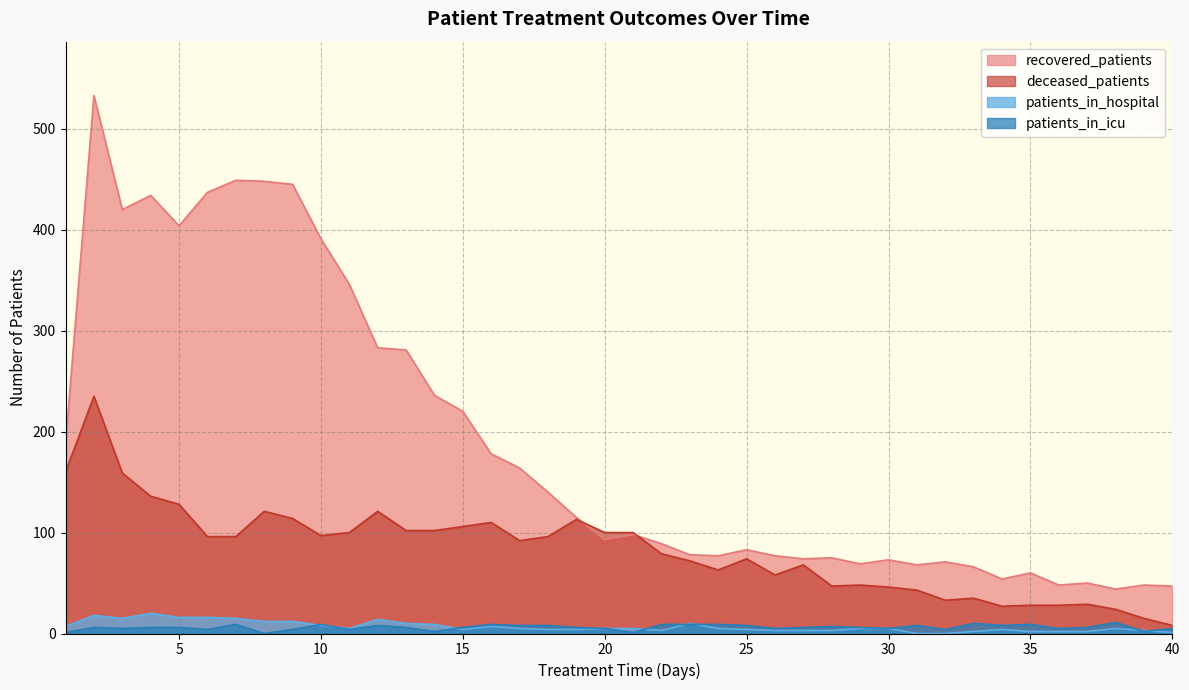

At which category is the sum across all series the highest?

2